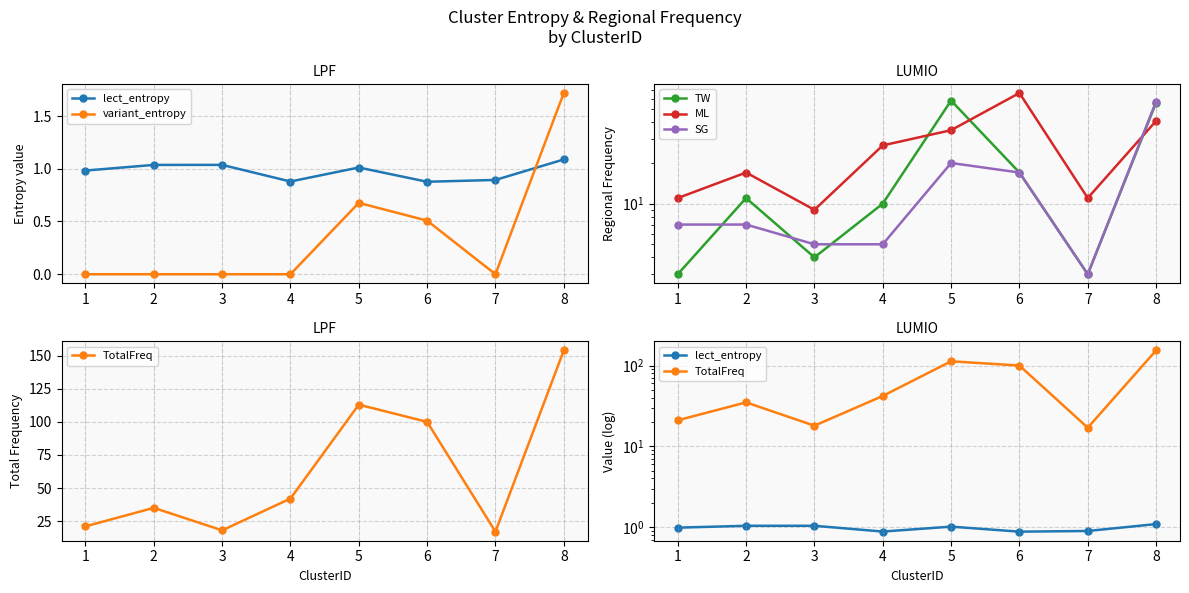

Reading left to right, what are all the values shown in this chart?

lect_entropy: 1.0	1.0	1.0	0.9	1.0	0.9	0.9	1.1
variant_entropy: 0.0	0.0	0.0	0.0	0.7	0.5	0.0	1.7
TW: 3.0	11.0	4.0	10.0	58.0	17.0	3.0	56.0
ML: 11.0	17.0	9.0	27.0	35.0	66.0	11.0	41.0
SG: 7.0	7.0	5.0	5.0	20.0	17.0	3.0	57.0
TotalFreq: 21.0	35.0	18.0	42.0	113.0	100.0	17.0	154.0